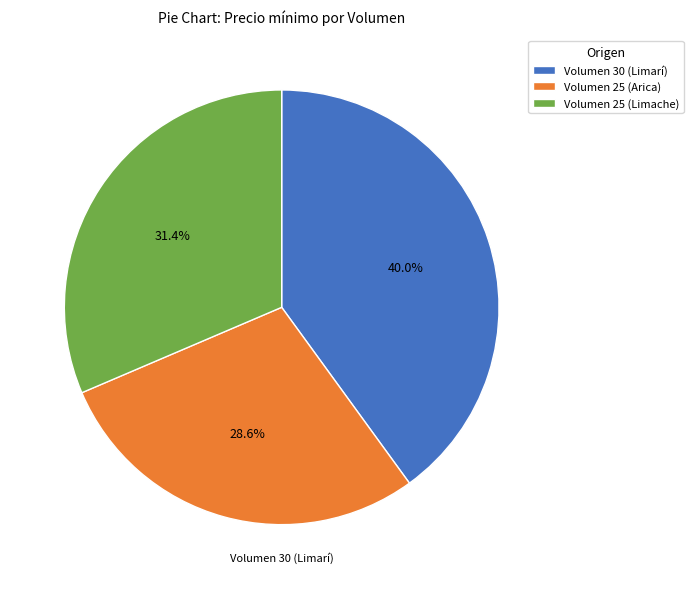

Rank the categories by value from lowest to highest.

Volumen 25 (Arica), Volumen 25 (Limache), Volumen 30 (Limarí)